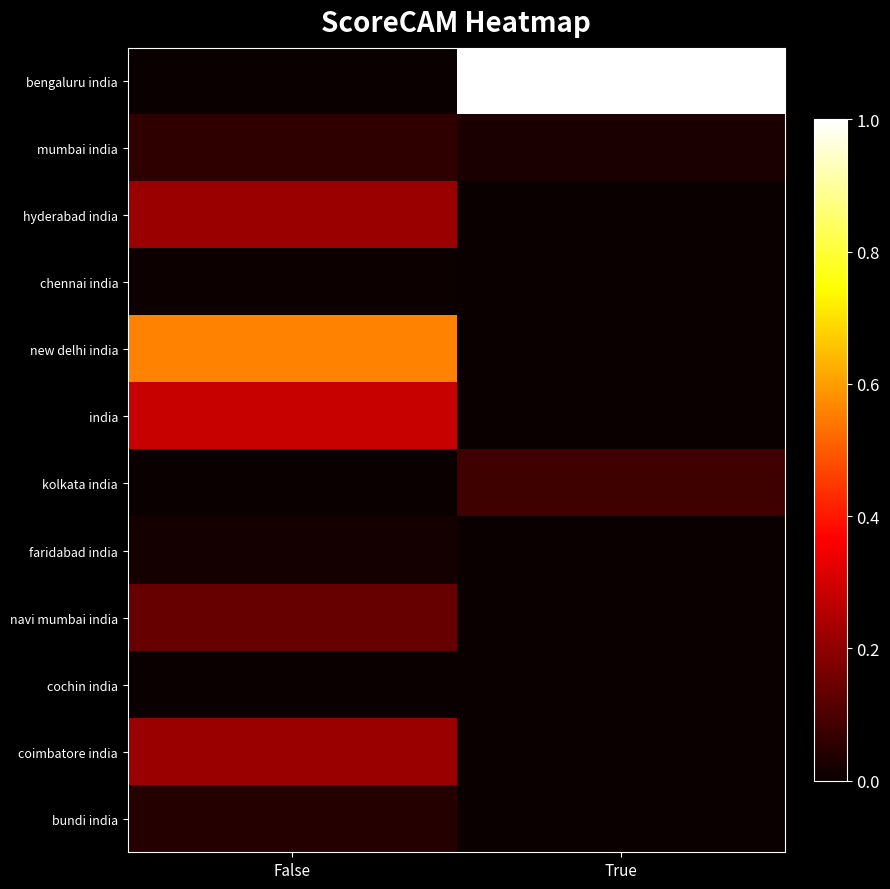

How many distinct data groups are displayed?

12